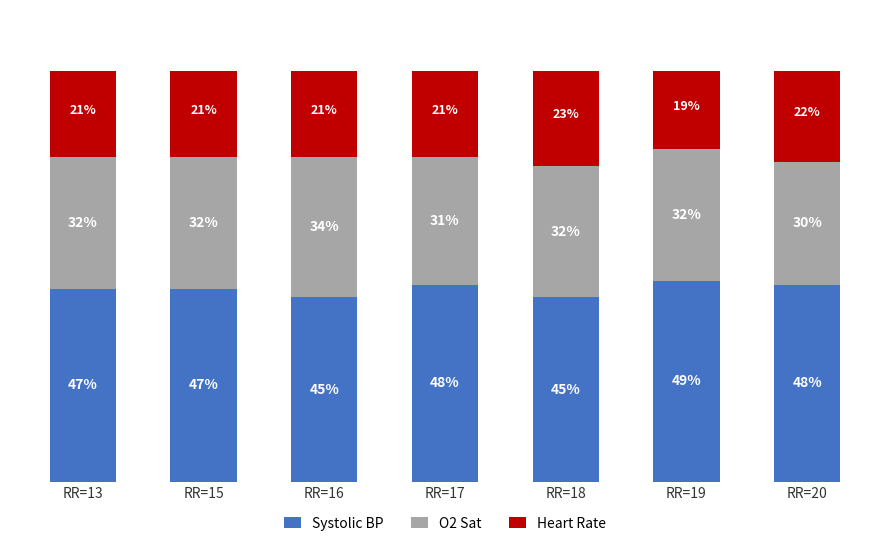

Which category has the highest value in the Systolic BP series?

RR=19